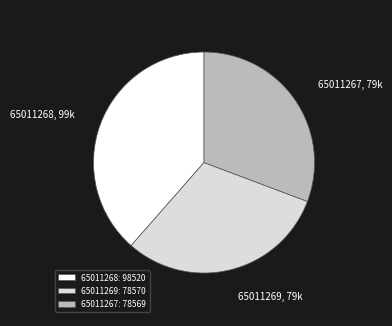

Does 65011268: 98520 account for over 50% of the chart?

No